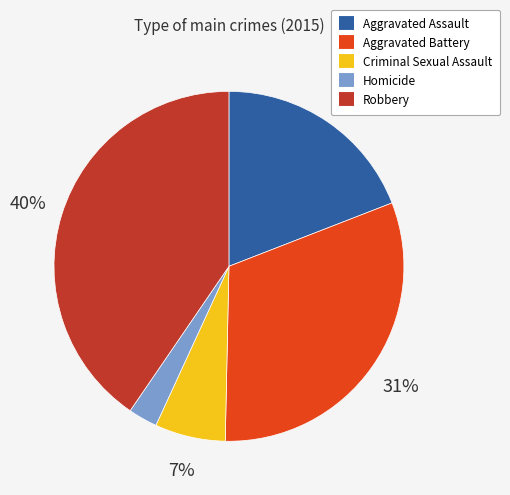

Between Homicide and Aggravated Battery, which is larger?

Aggravated Battery